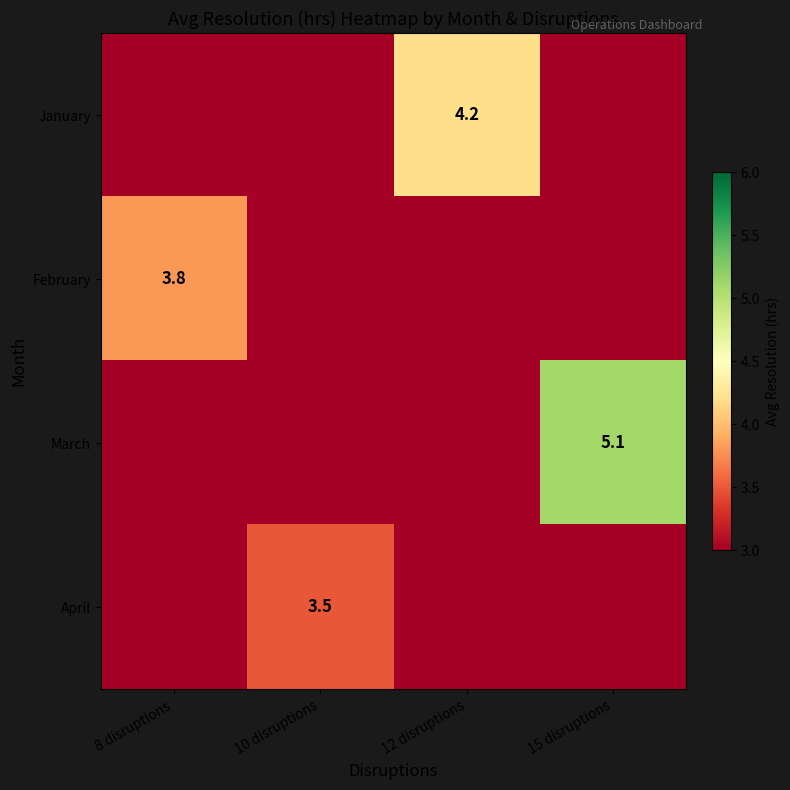

Is it true that April equals 5.6 at 10 disruptions?

False